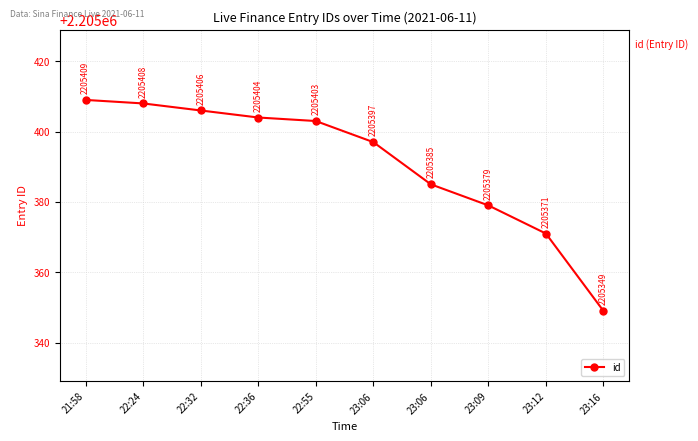

List the labels in order of value, largest first.

21:58, 22:24, 22:32, 22:36, 22:55, 23:06, 23:06, 23:09, 23:12, 23:16